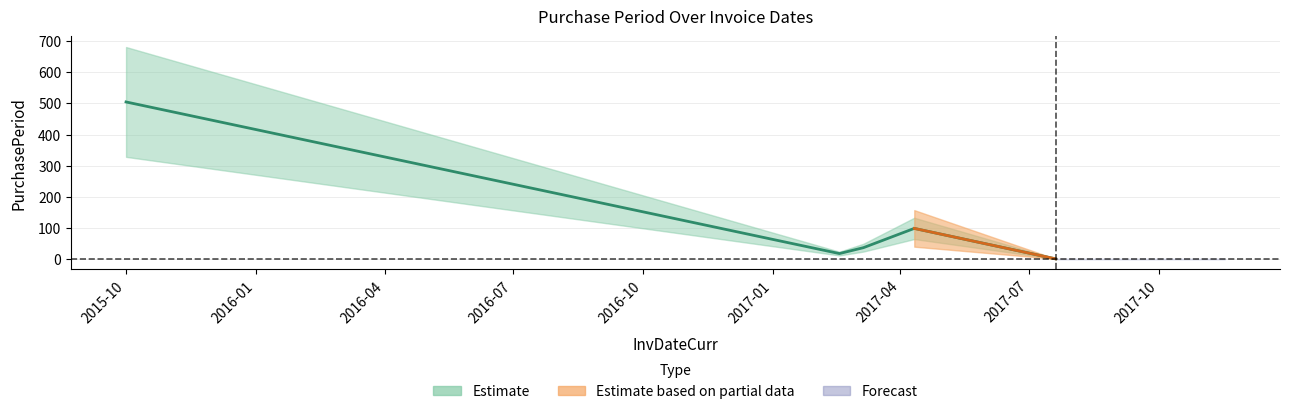

Between 2017-04-11 and 2017-03-06, which is larger?

2017-04-11